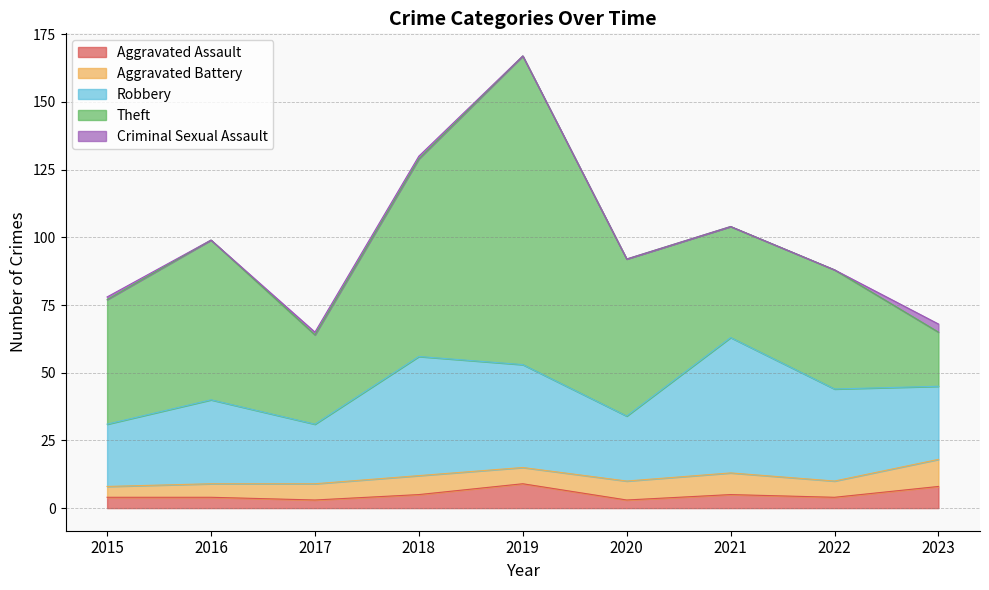

What is the highest value of the Theft series?

114